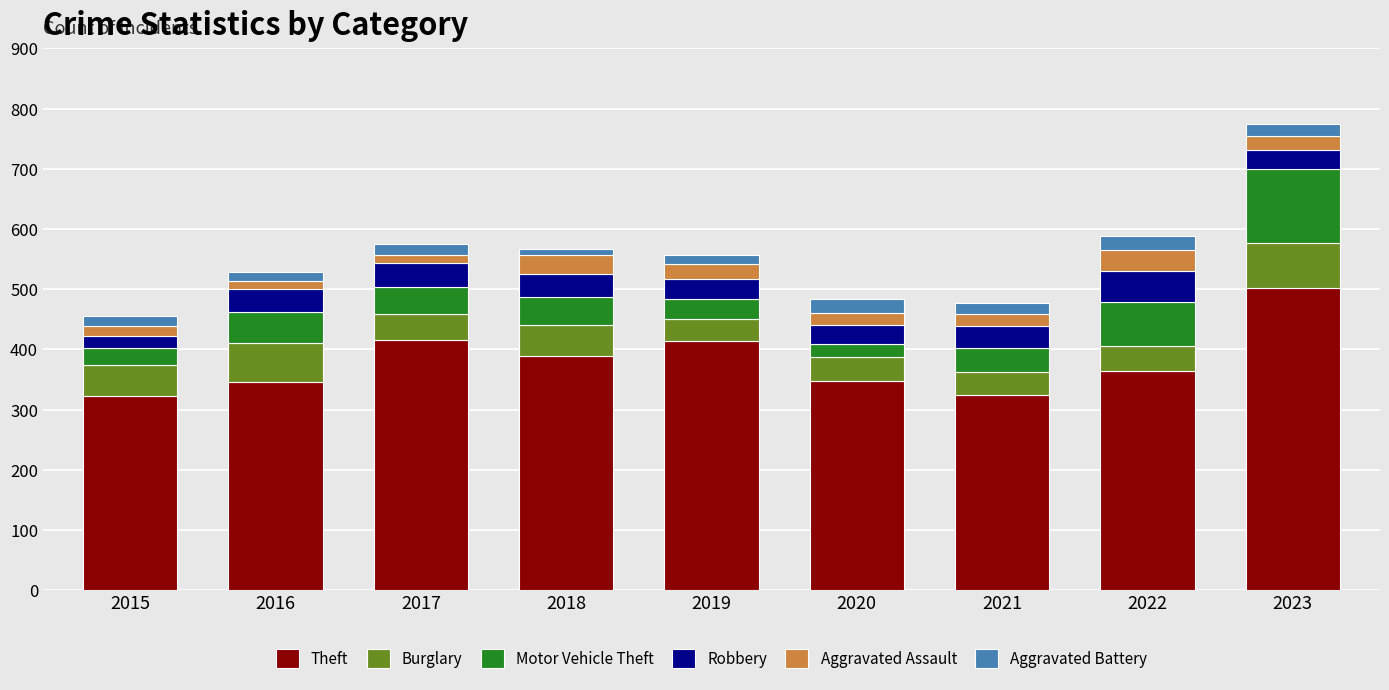

True or false: Theft has a value of 414 at 2019.

True